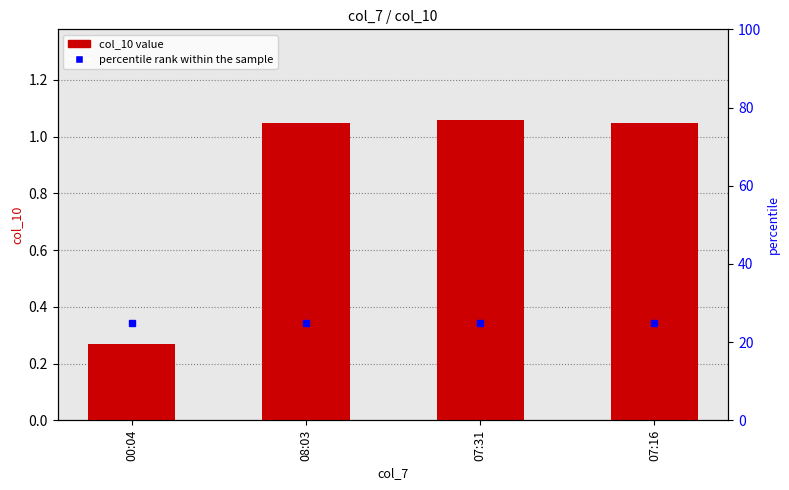

Reading right to left, list all the values displayed in this chart.

1.0	1.1	1.0	0.3